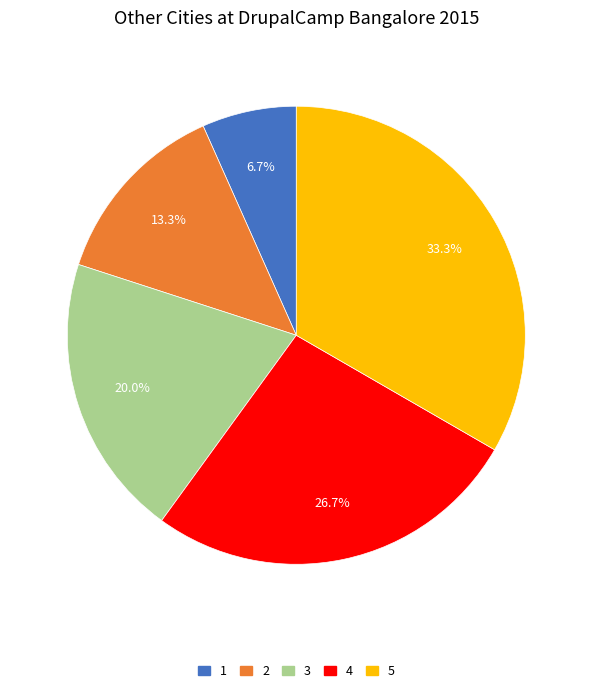

Does 1 represent more than half of the total?

No